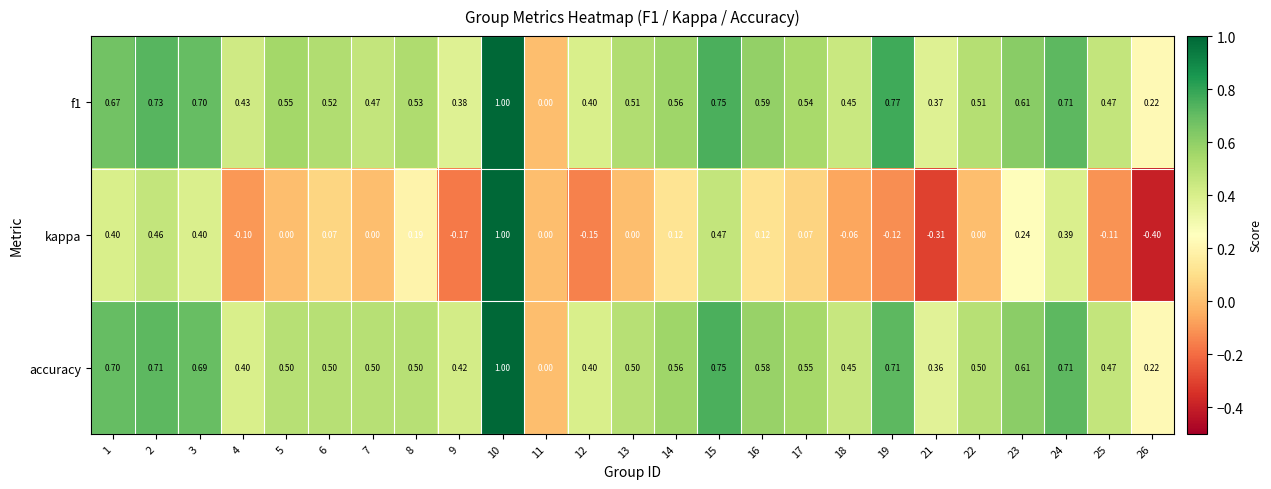

Which series has the largest range (max minus min)?

kappa